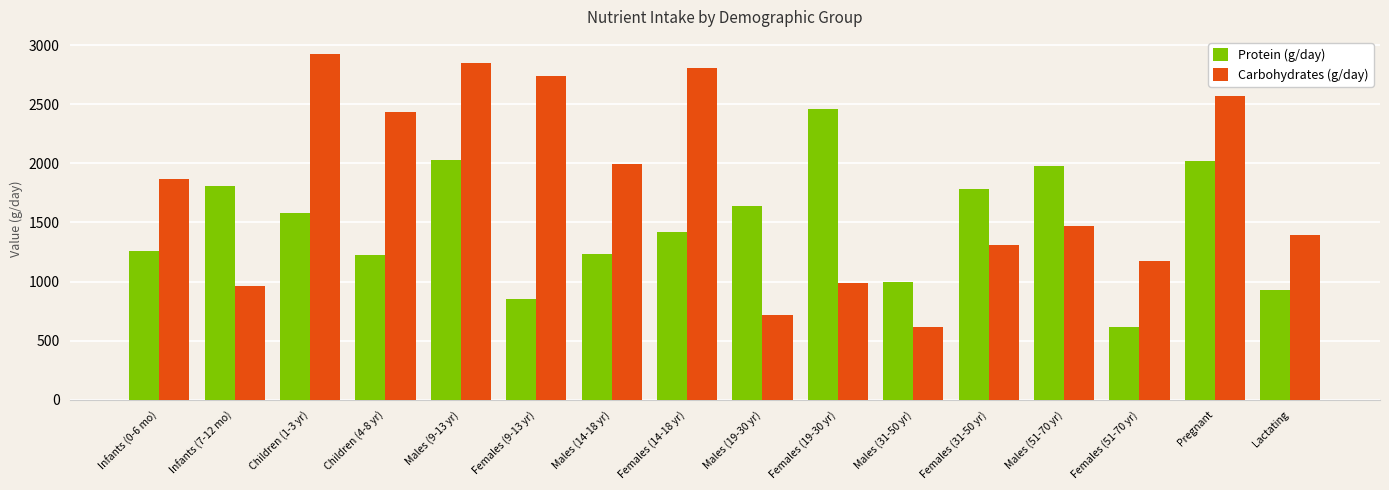

List the series in order of their overall mean, lowest first.

Protein (g/day), Carbohydrates (g/day)